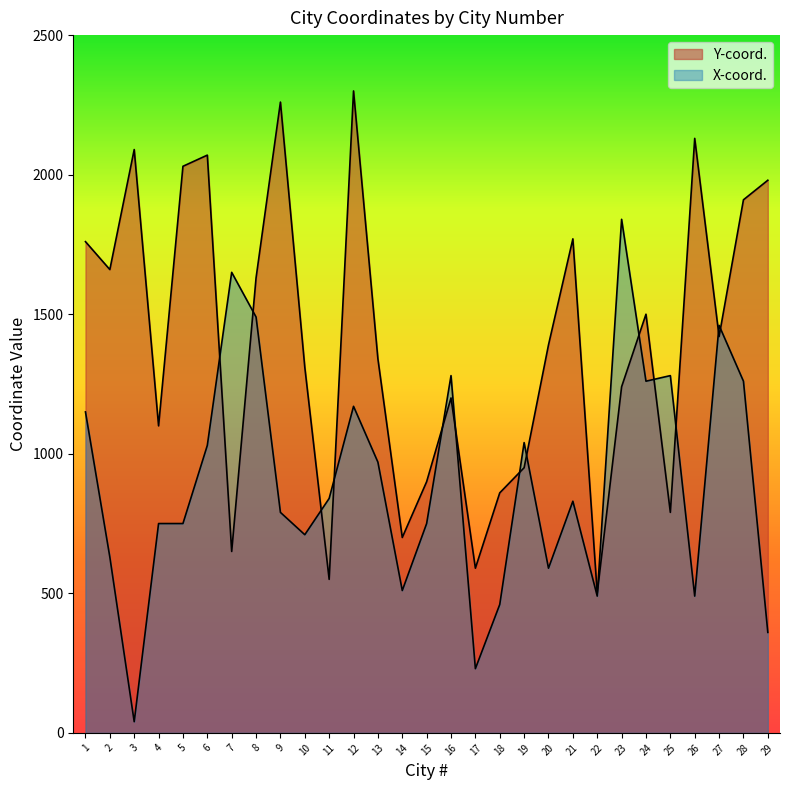

What is the value of the Y-coord. point at the 21st from the left?

1770